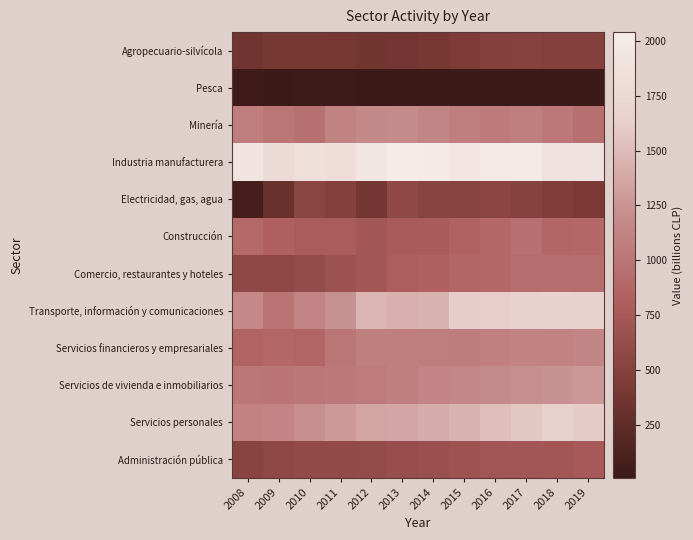

What is the minimum value shown in the chart?

7